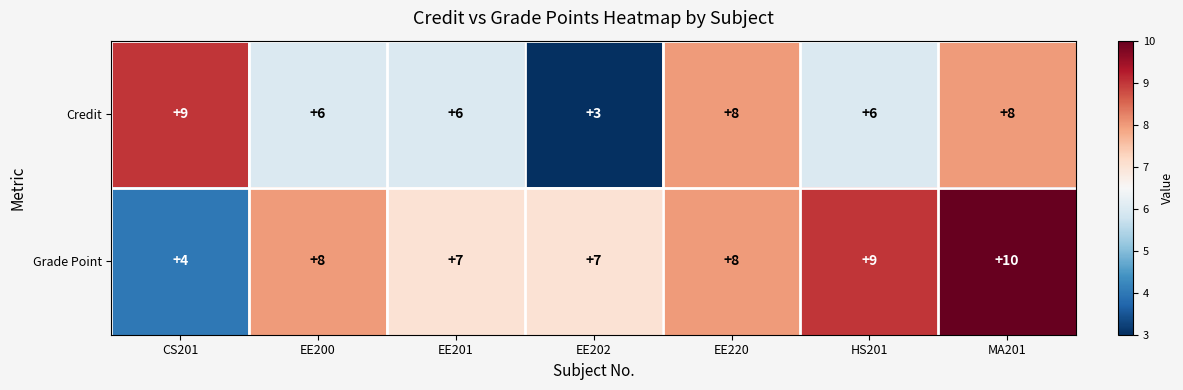

How many categories are shown in the chart?

7